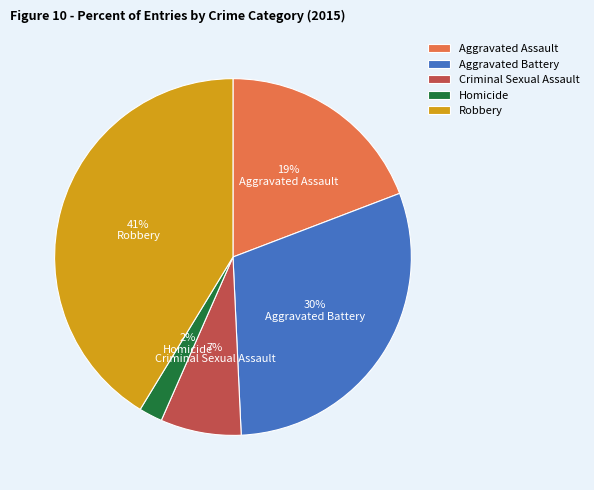

True or false: Homicide accounts for 12% of the total.

False